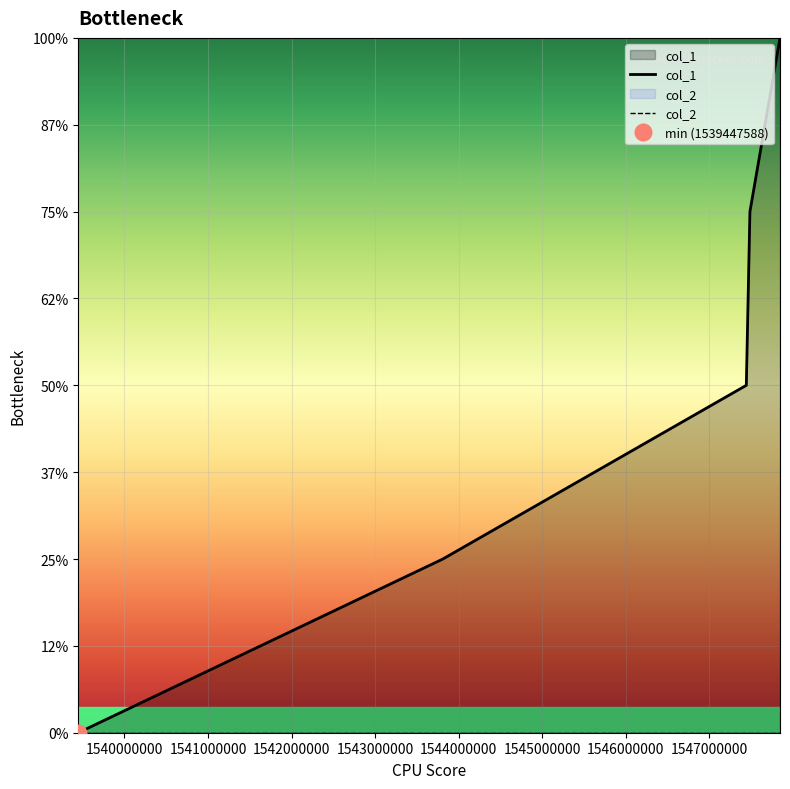

What is the sum of the values at 1547442867 and 1547846063?

6